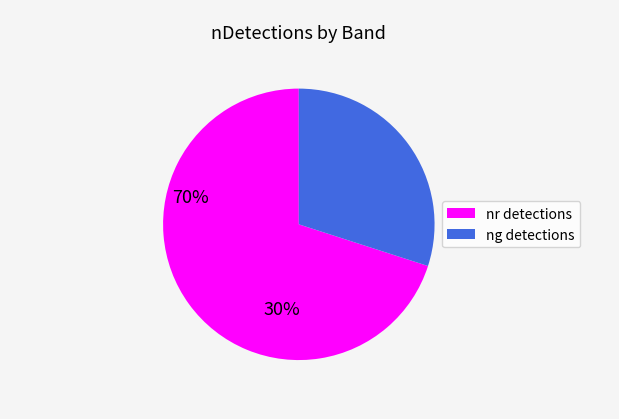

Is there any slice that represents more than half of the pie?

Yes